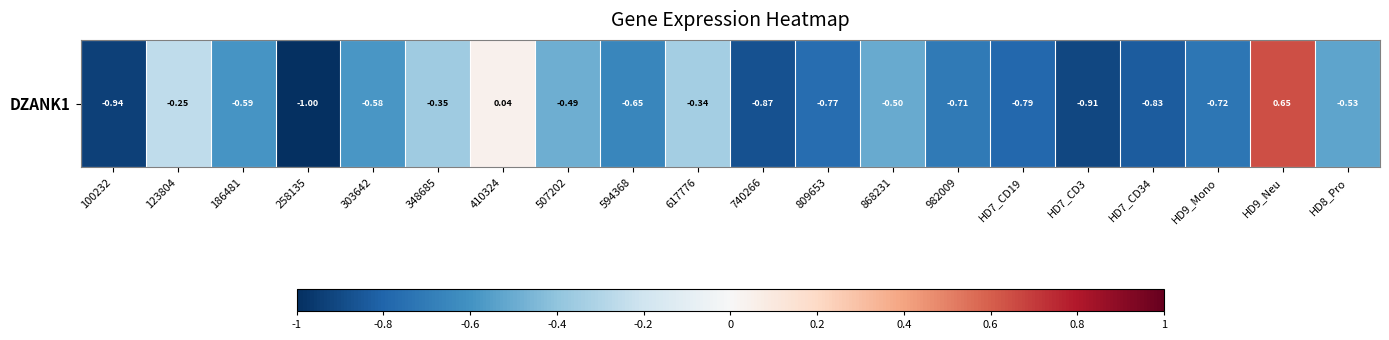

At which label is the value closest to 0?

410324